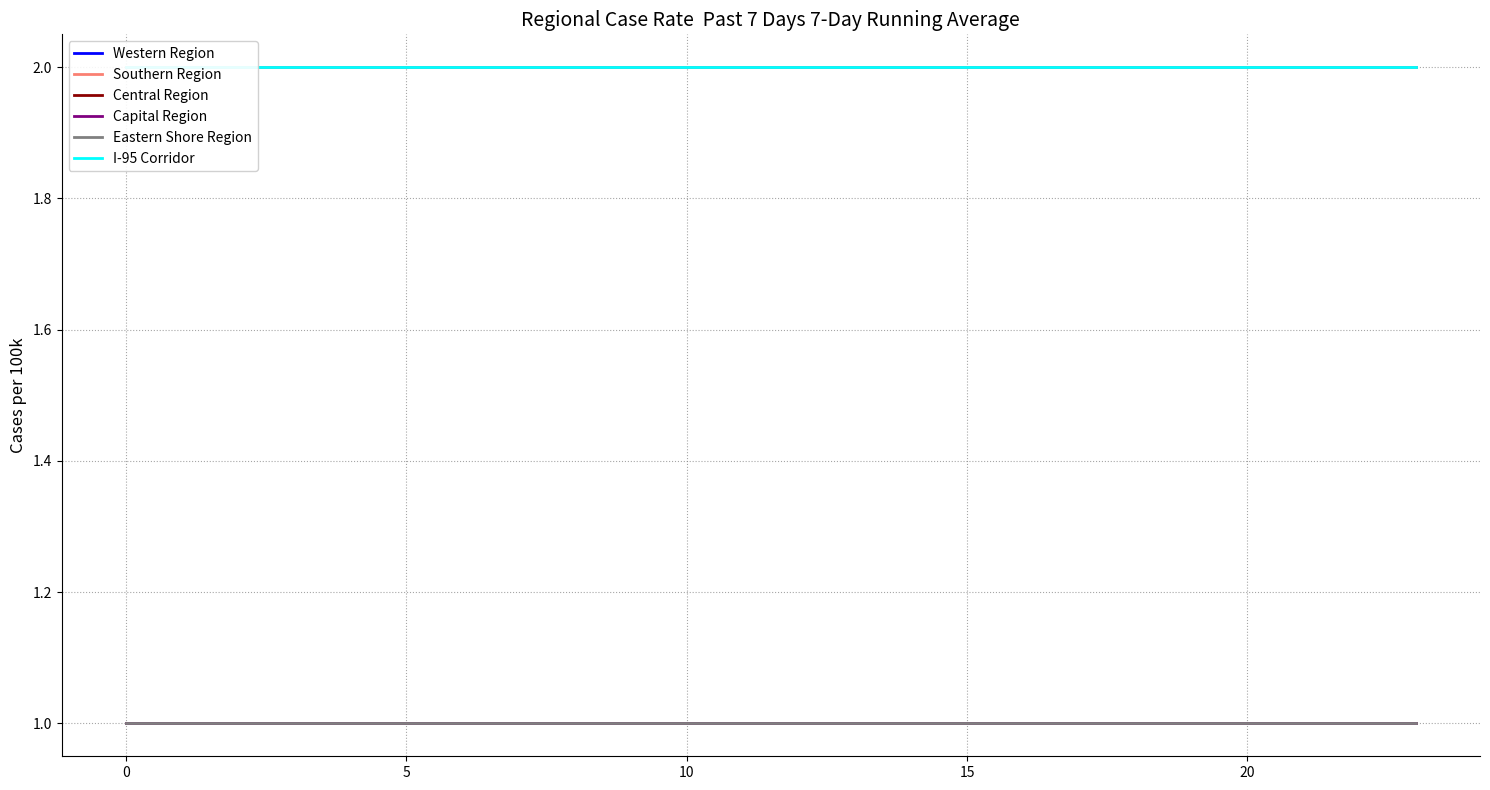

How many lines are shown in the chart?

6